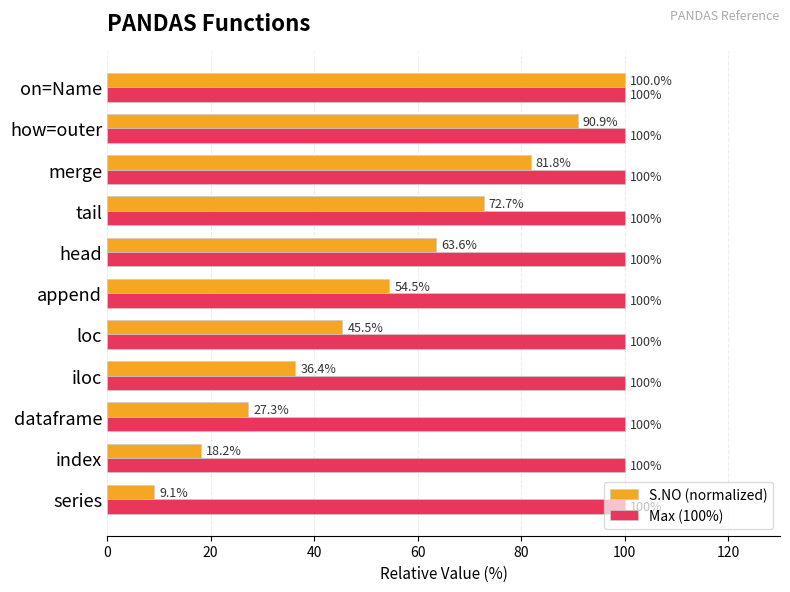

Which series changed the most between iloc and loc?

S.NO (normalized)